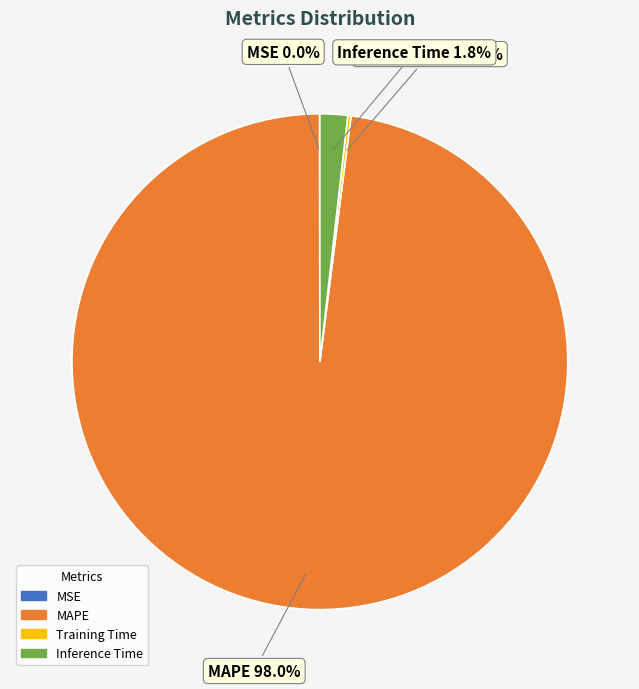

Which slice represents more than half of the pie?

MAPE